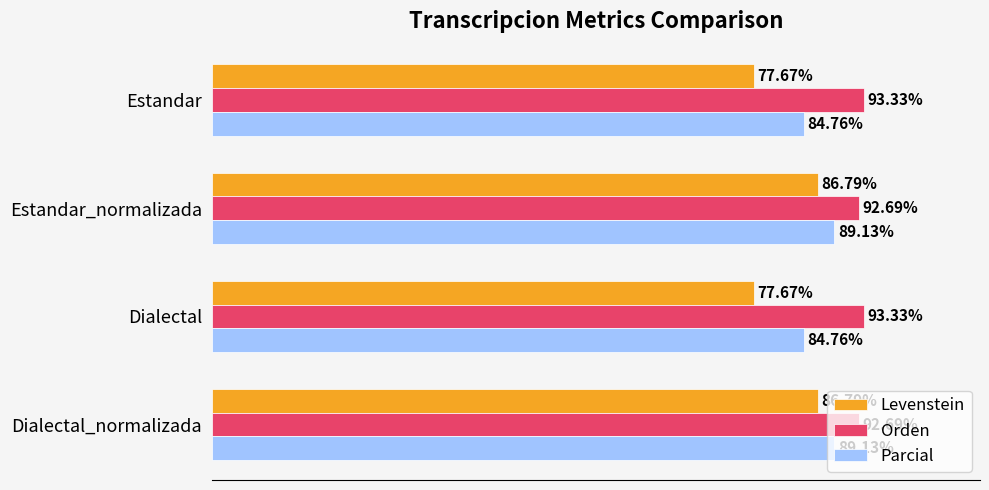

Which series has the largest range (max minus min)?

Levenstein